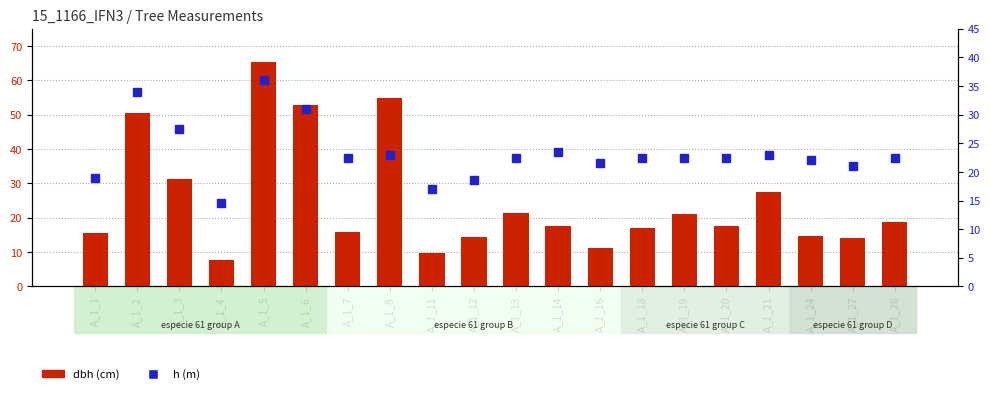

Which series contains the lowest Y value?

dbh